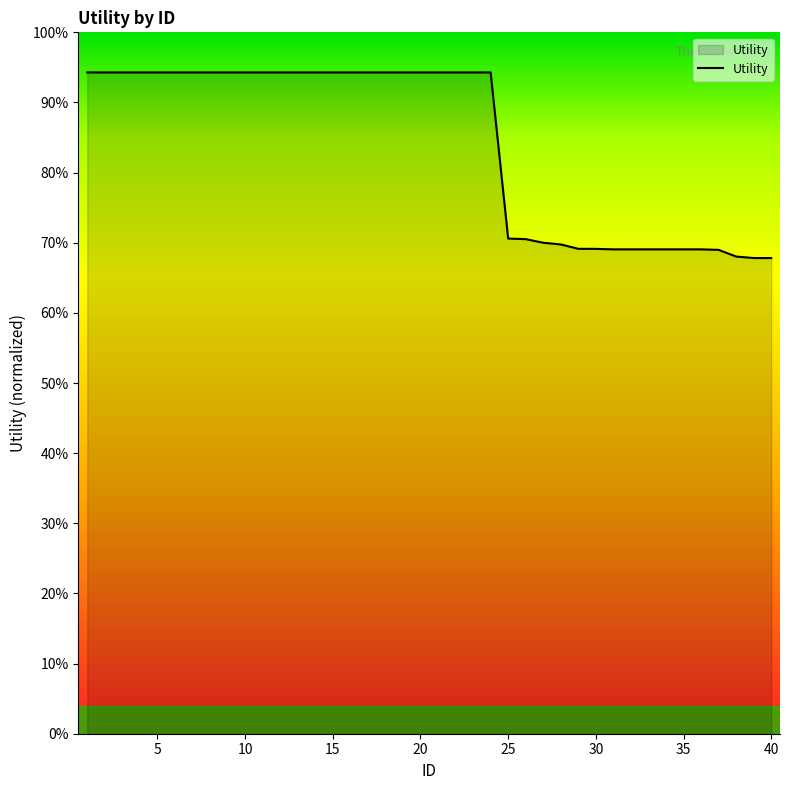

Is this an area chart (filled region under the line)?

Yes